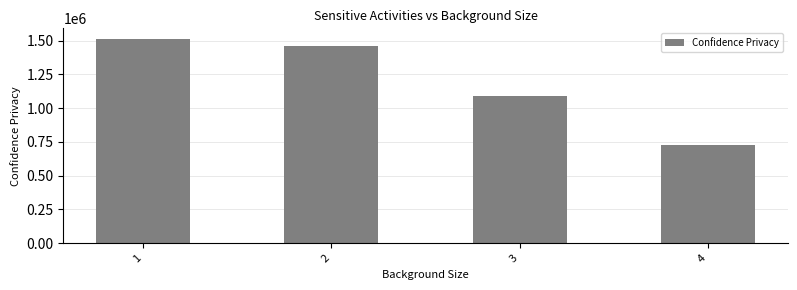

True or false: the data shows 705575.2 at 2.

False